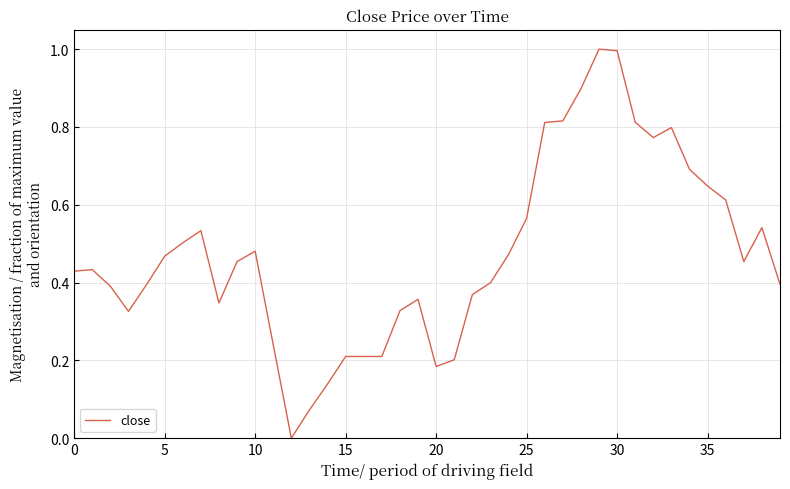

True or false: the data has more than 1 interior local peaks.

True